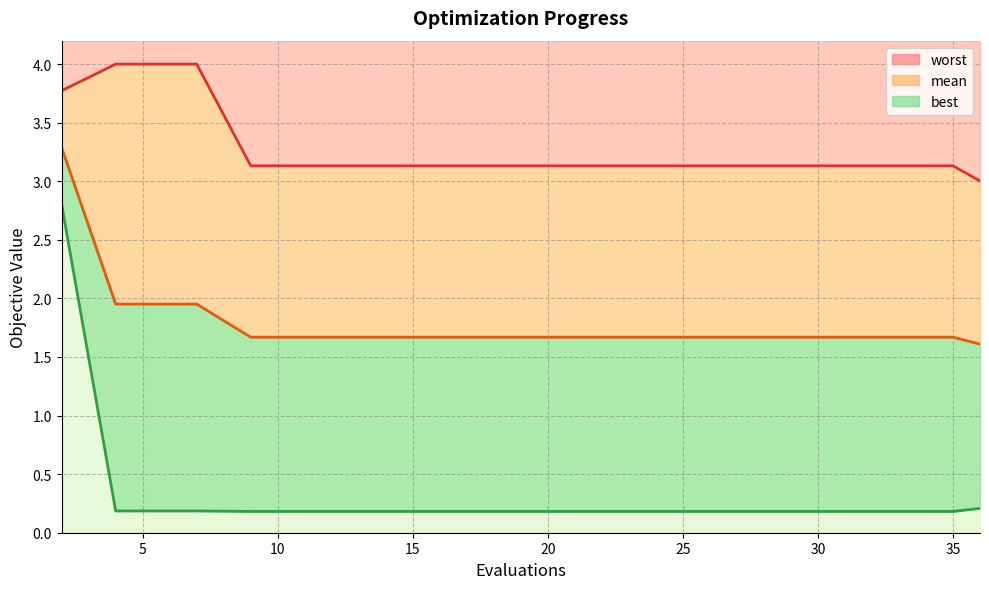

True or false: mean and best cross at least once.

False